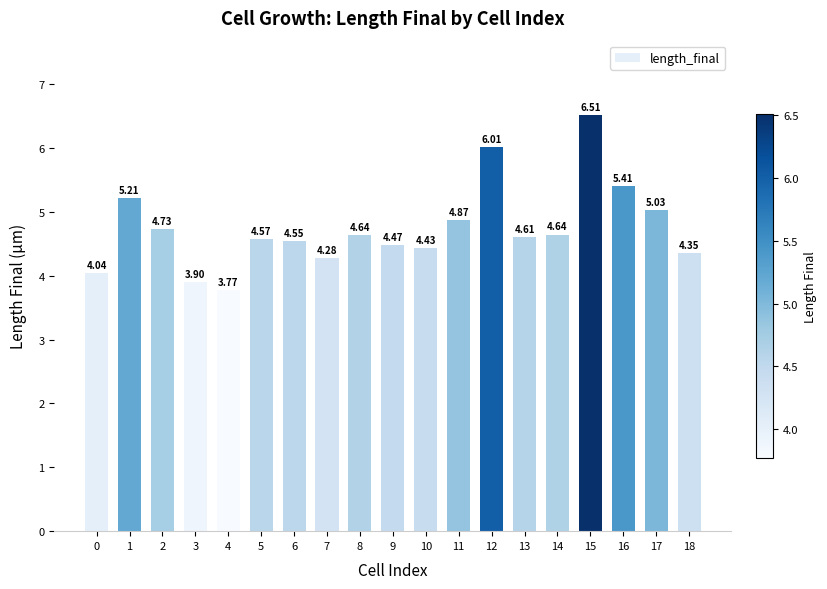

What is the change in value from 9 to 18?

-0.1